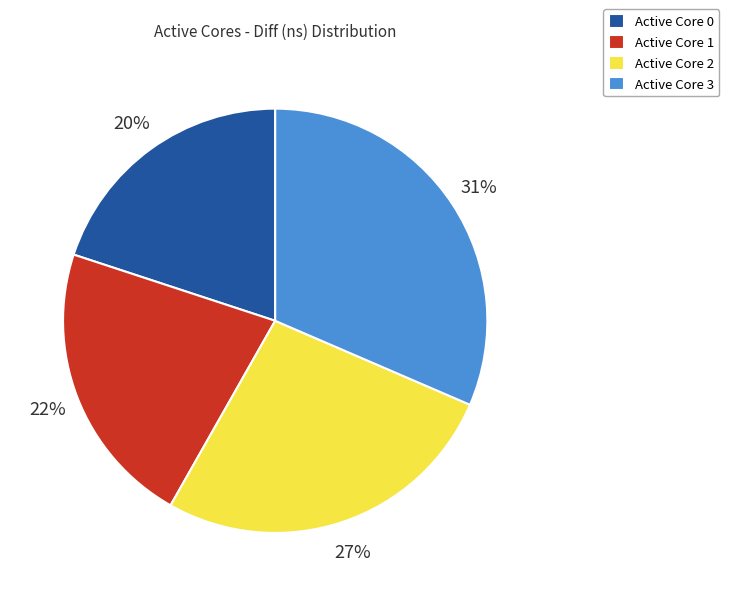

To the nearest percent, what percentage of the pie is Active Core 0?

20%